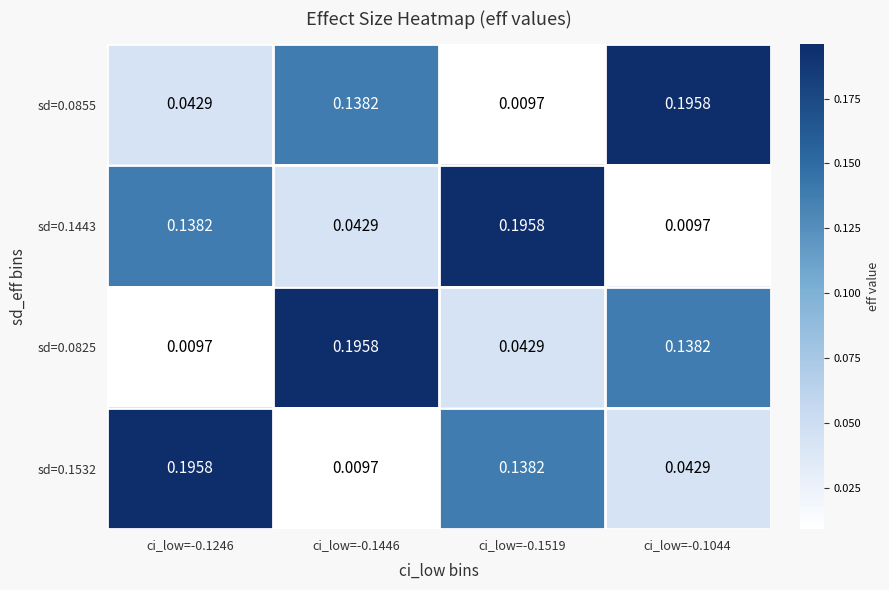

Is the value of sd=0.0855 at ci_low=-0.1519 greater than the value of sd=0.0825 at ci_low=-0.1446?

No